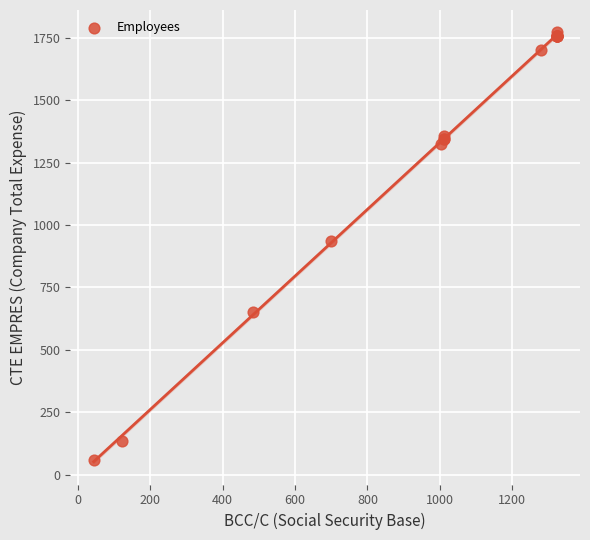

What Y value in the scatter plot is closest to 917?

937.8